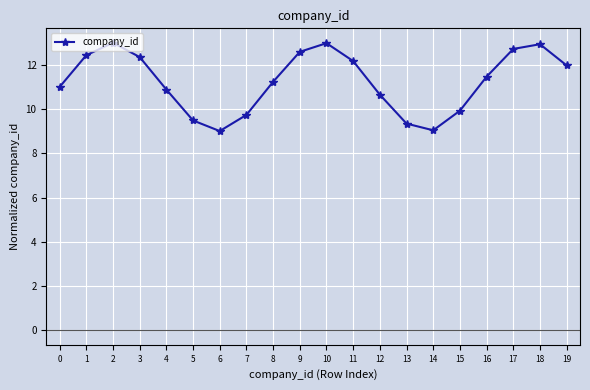

What is the difference between the values at 7 and 11?

2.4